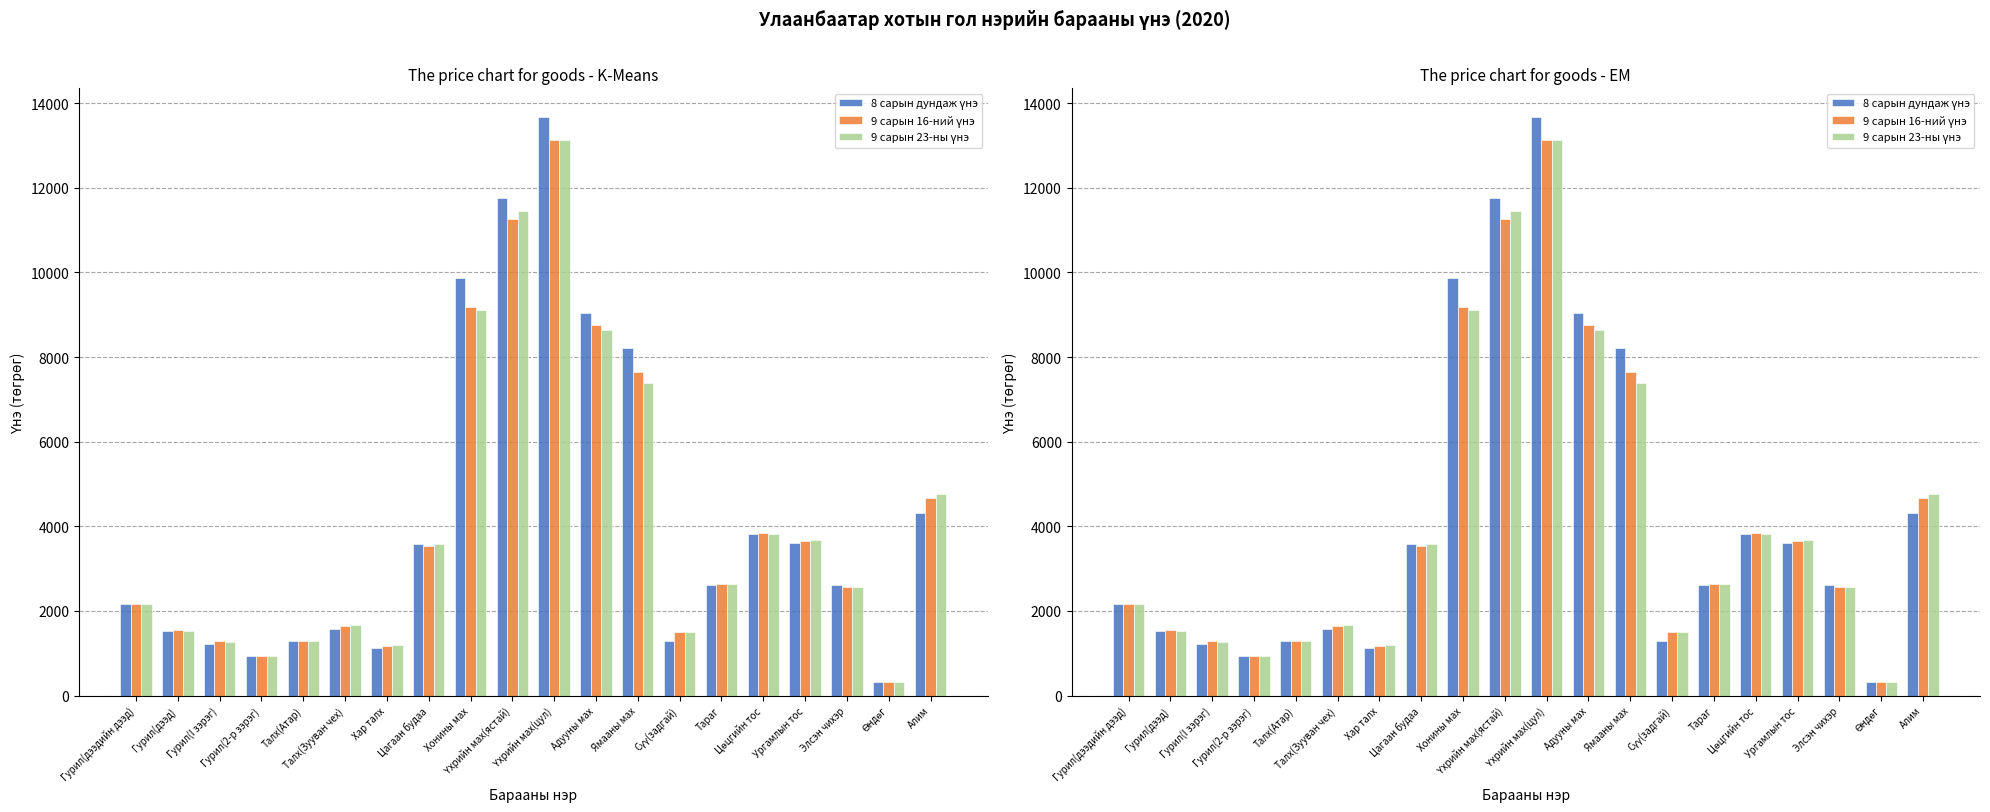

How many series are shown in this chart?

3